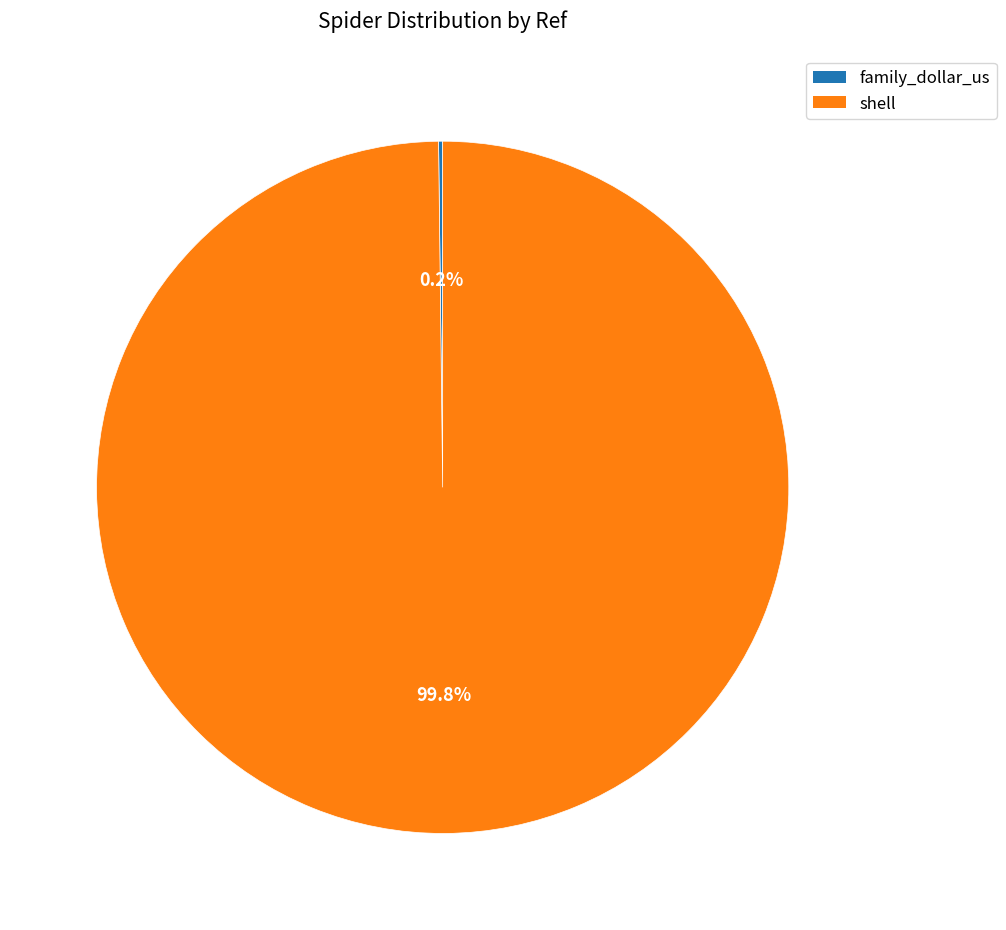

To the nearest percent, what percentage of the pie is shell?

100%